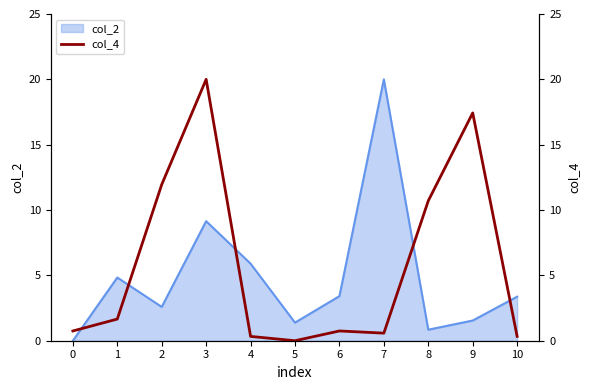

What is the change in value from 1 to 6?

-0.9